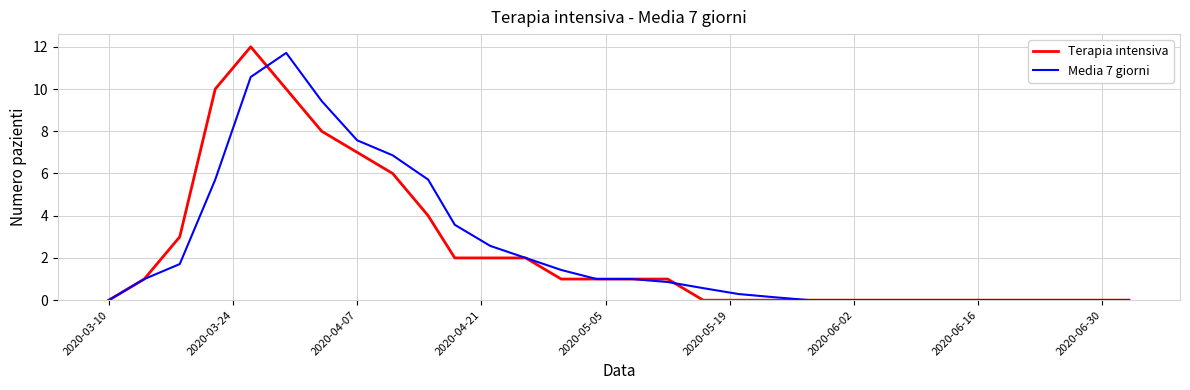

What is the greatest value displayed?

12.0